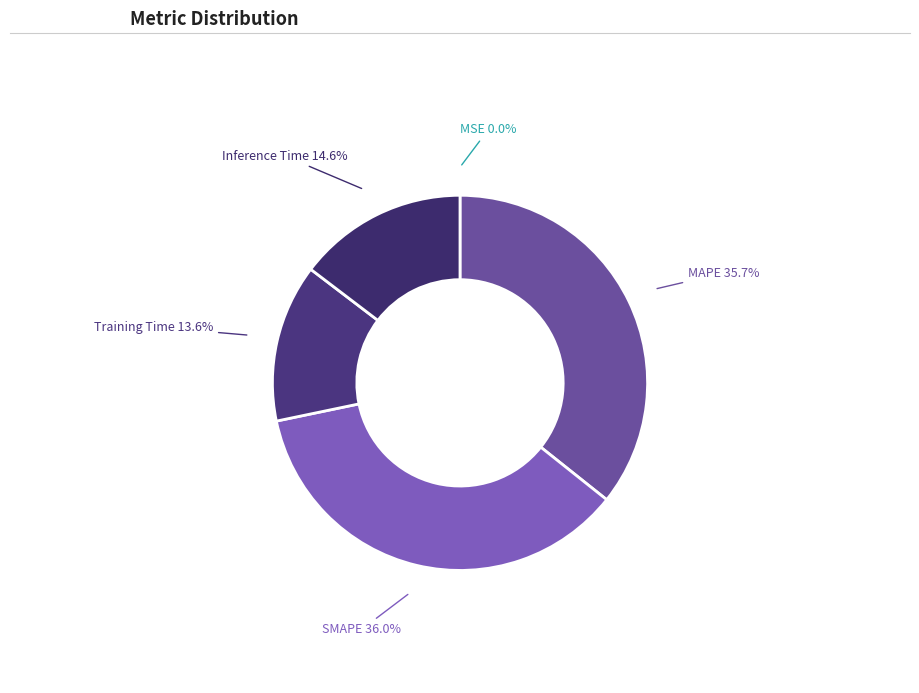

Is the sum of Training Time and MAPE greater than half?

No